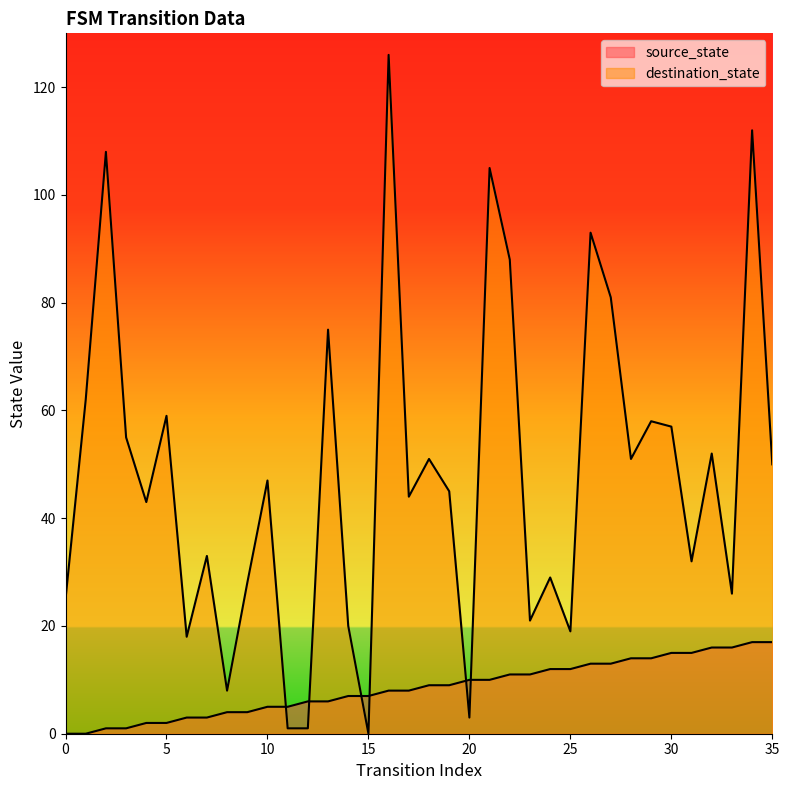

What is the greatest value displayed?

126